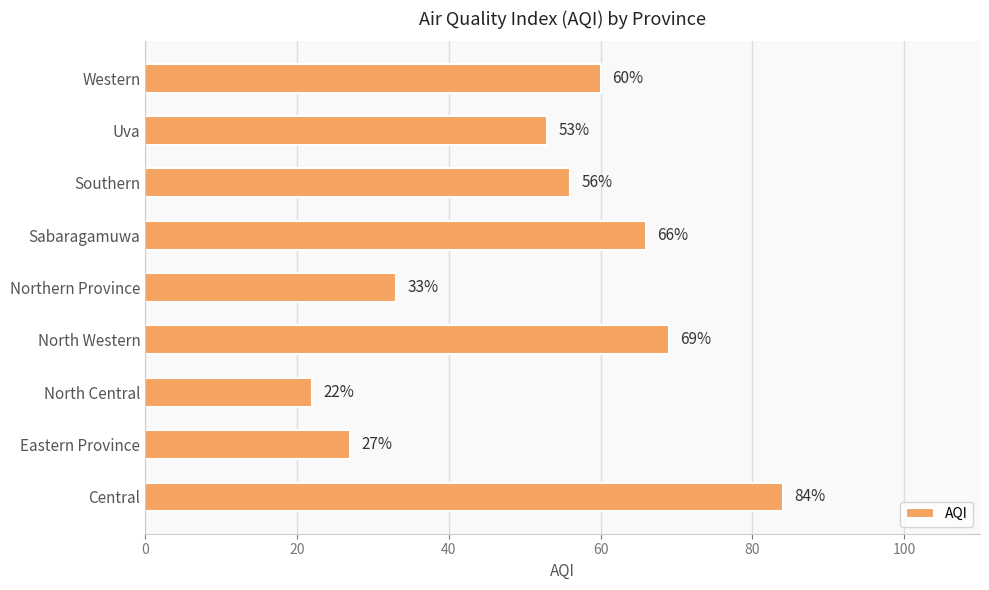

Is it true that the value at Sabaragamuwa is 97?

False